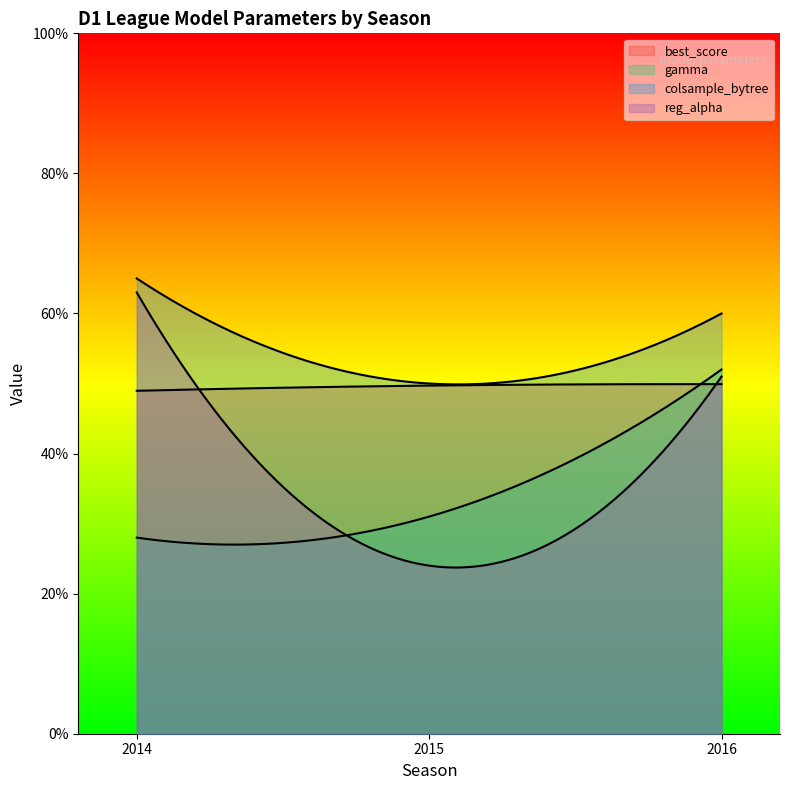

What is the spread (max minus min) of values at 2014?

0.4